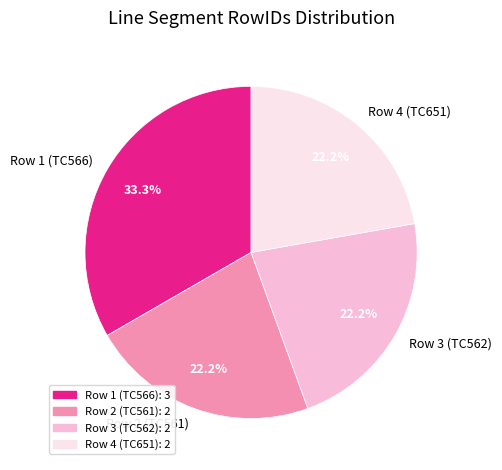

What percentage do Row 1 (TC566) and Row 4 (TC651) together represent?

55.6%